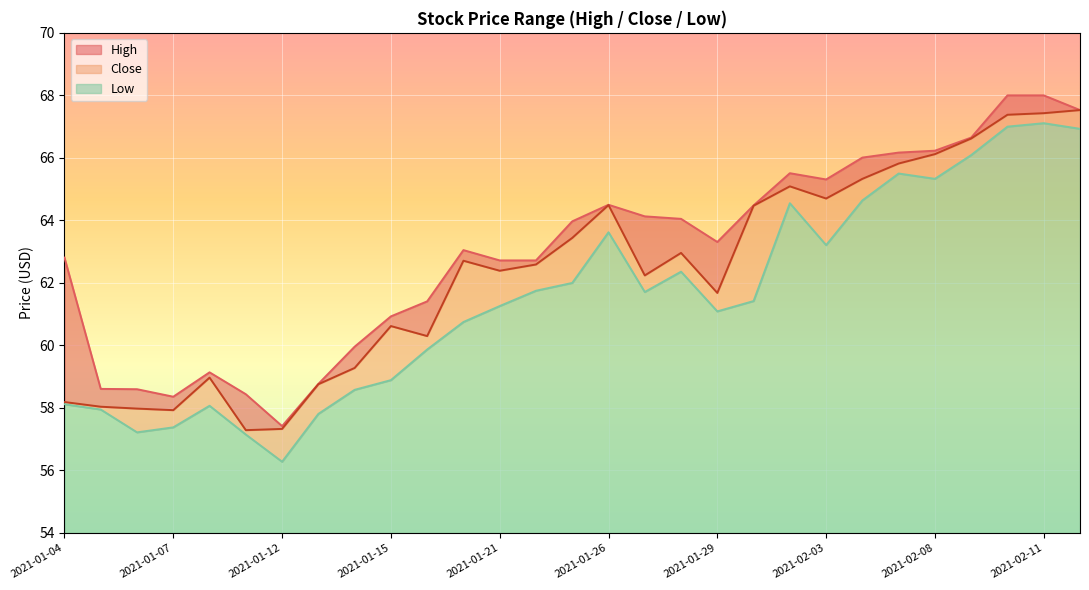

True or false: High has more than 1 interior local peaks.

True